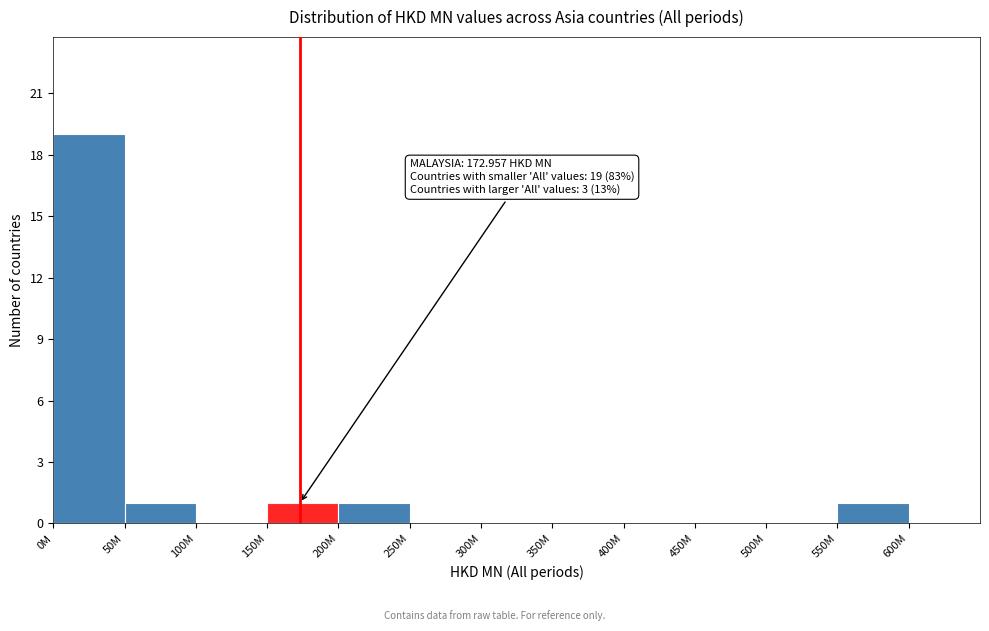

Reading left to right, extract all data points from this chart.

0M=19	50M=1	100M=0	150M=1	200M=1	250M=0	300M=0	350M=0	400M=0	450M=0	500M=0	550M=1	600M=0